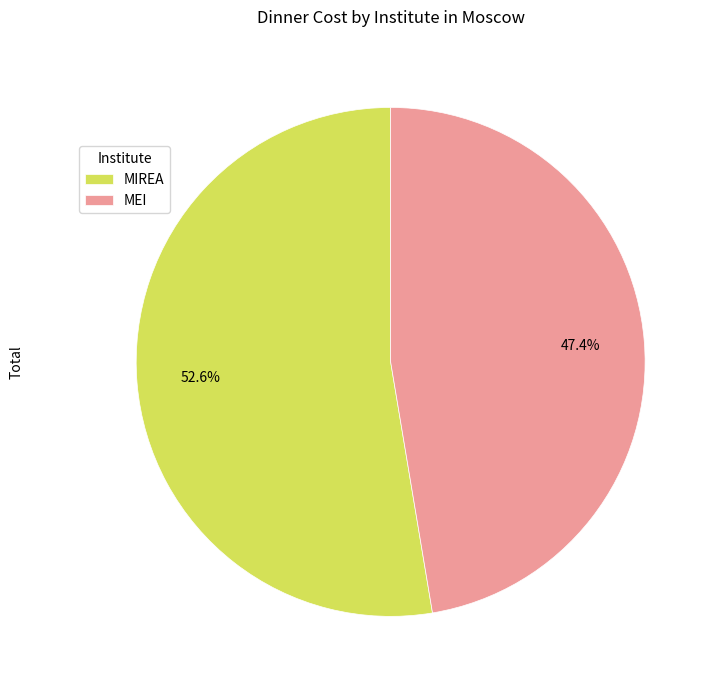

Does MIREA represent more than half of the total?

Yes